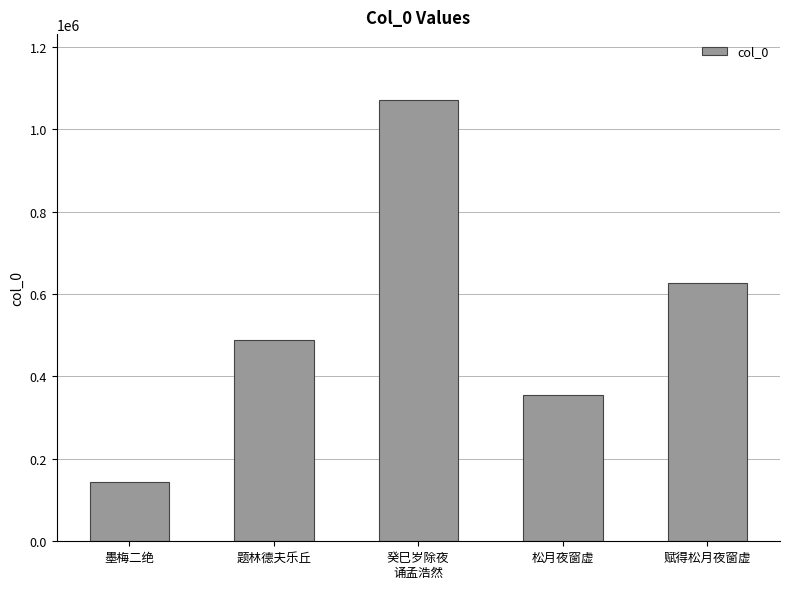

Reading left to right, transcribe all the data shown in this chart.

144397	487677	1070380	355806	626490